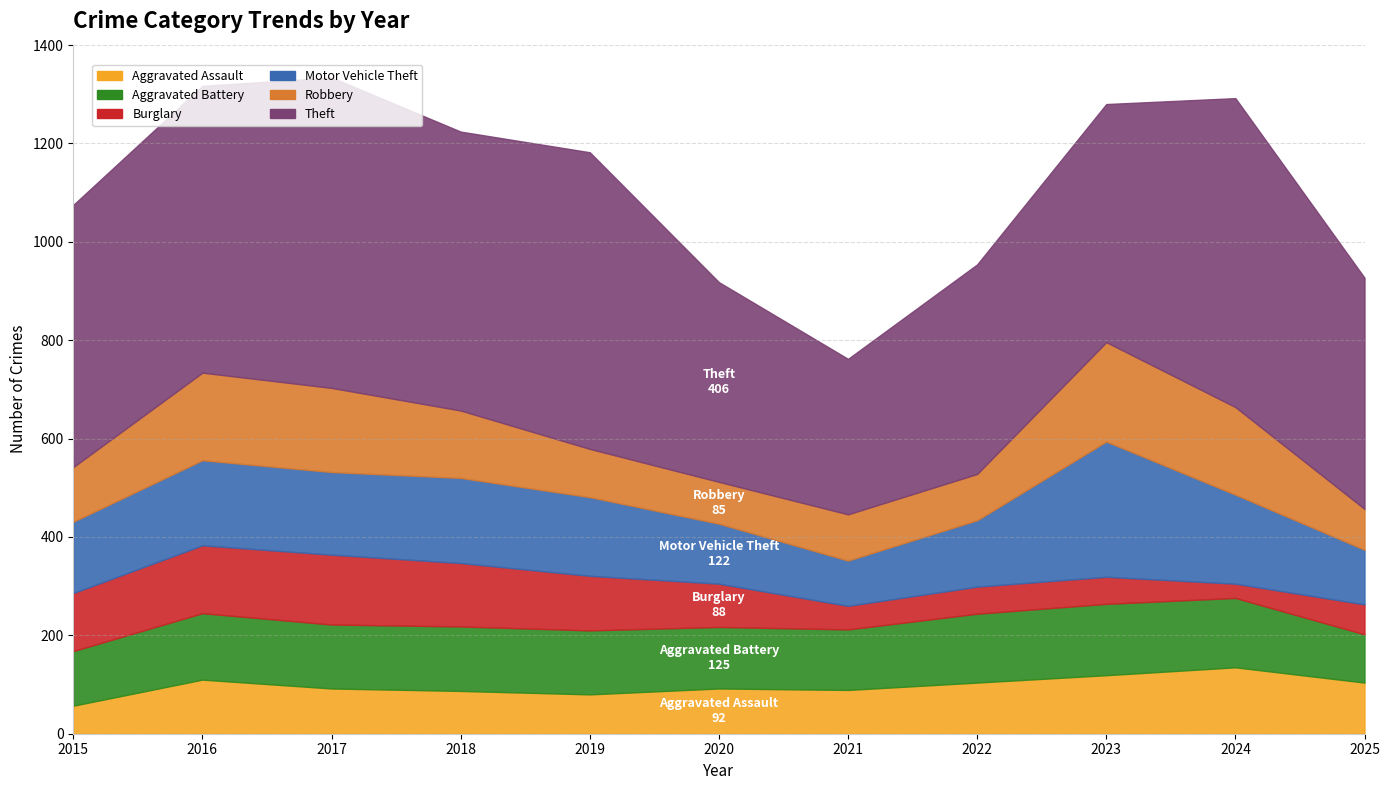

Is it true that Aggravated Assault equals 23 at 2018?

False